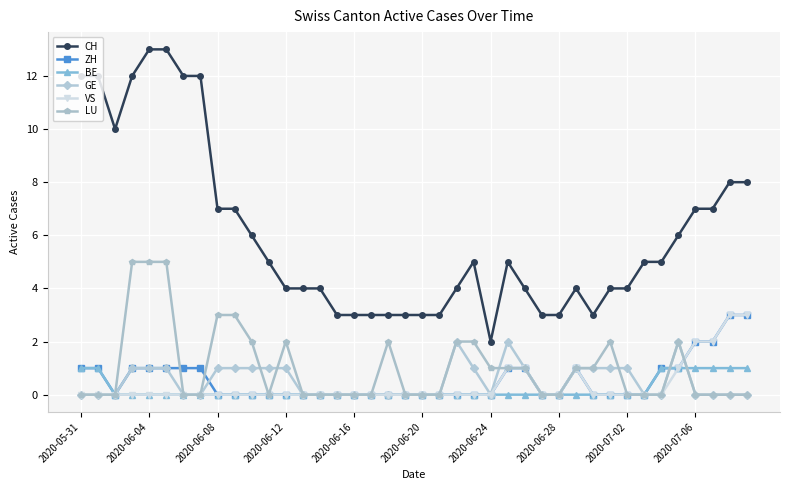

What is the greatest value displayed?

13